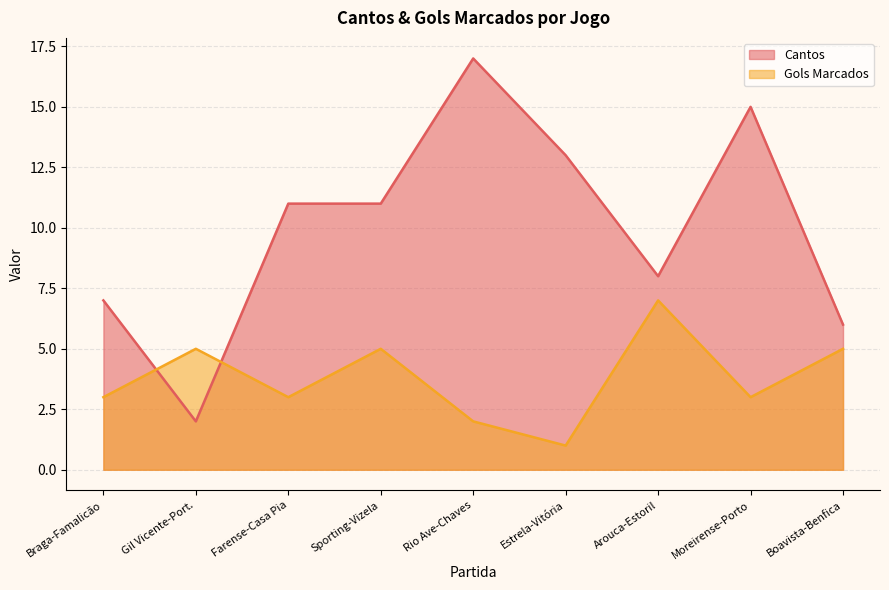

The Cantos series shows 6 at Boavista-Benfica. True or false?

True